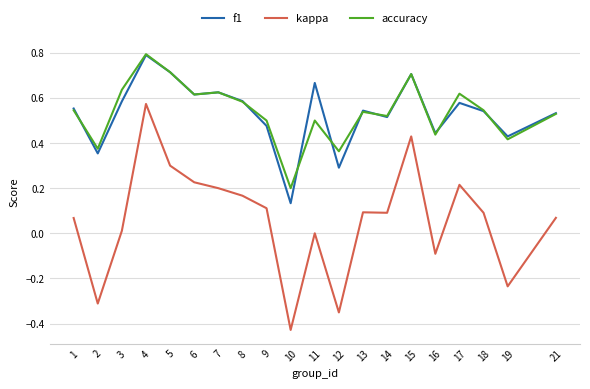

True or false: kappa and accuracy intersect in this chart.

False